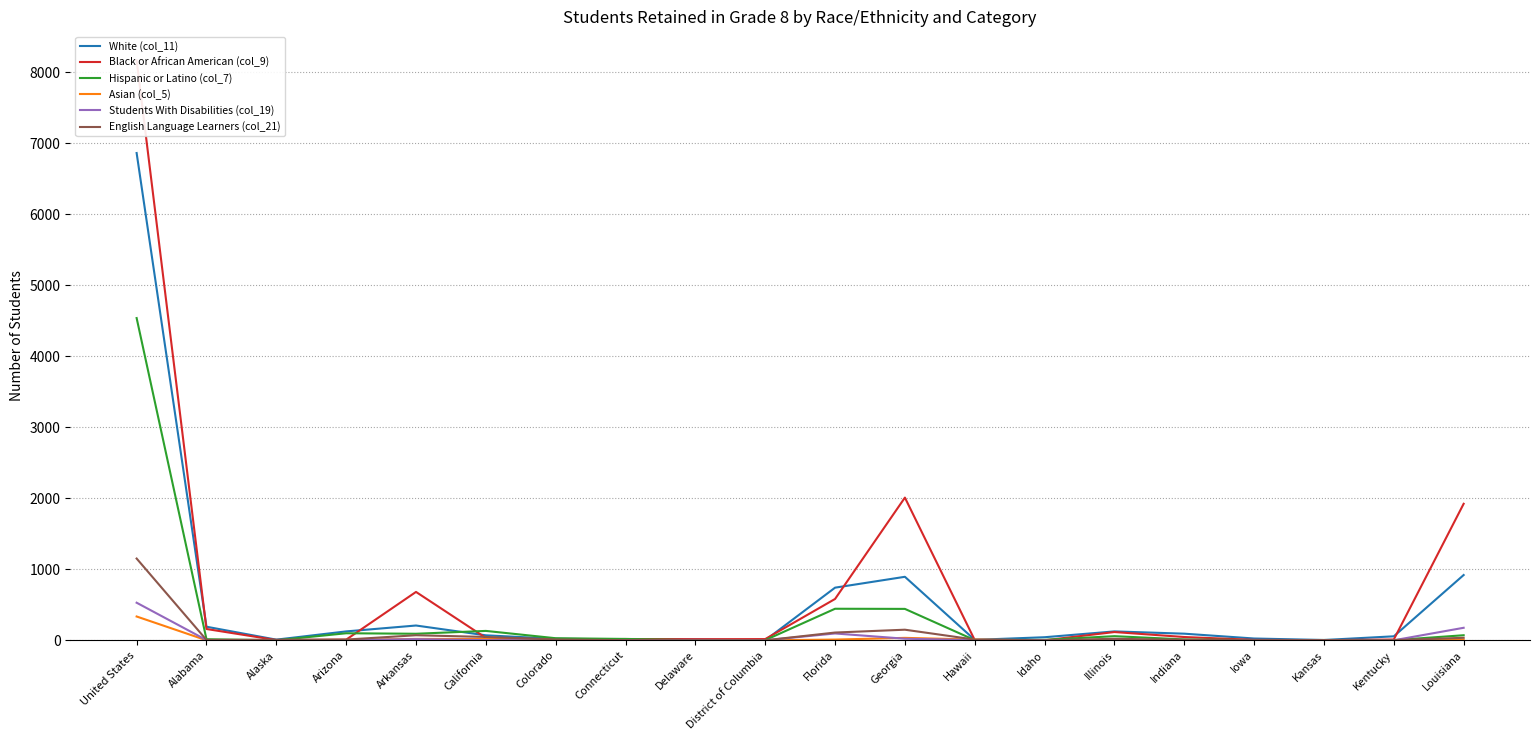

Reading left to right, what are all the values shown in this chart?

White (col_11): 6861	191	9	125	208	70	21	13	13	0	741	894	6	43	125	93	25	4	56	919
Black or African American (col_9): 8166	159	3	9	681	34	11	18	15	17	582	2009	3	0	116	46	6	2	11	1922
Hispanic or Latino (col_7): 4537	15	0	99	92	132	29	19	0	2	444	442	2	6	58	12	2	4	2	71
Asian (col_5): 335	0	0	5	19	18	2	2	0	0	10	34	10	0	4	0	2	0	2	8
Students With Disabilities (col_19): 529	3	0	2	16	2	0	2	0	0	96	22	2	2	2	2	2	2	0	176
English Language Learners (col_21): 1151	5	8	10	71	47	11	2	0	0	109	149	10	0	21	7	2	2	2	35